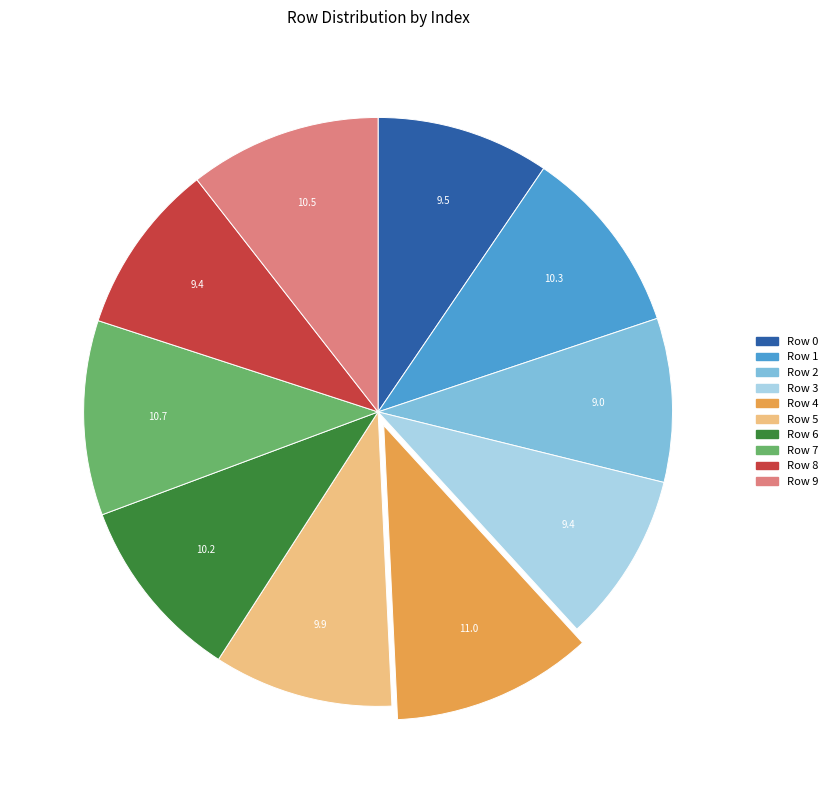

Does any single category account for the majority?

No